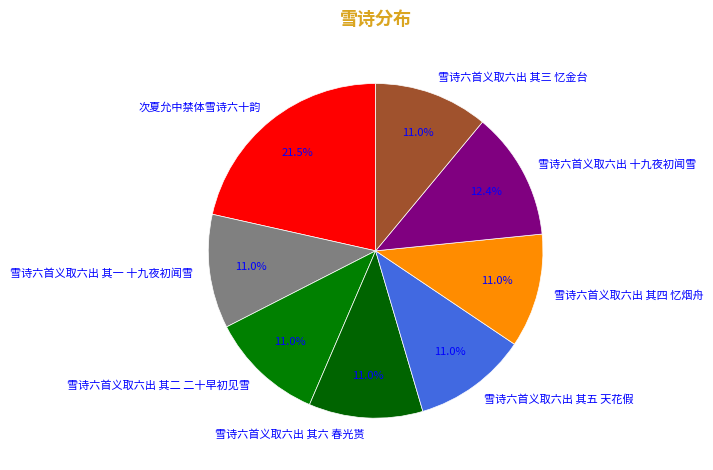

Which has a higher value, 次夏允中禁体雪诗六十韵 or 雪诗六首义取六出 其一 十九夜初闻雪?

次夏允中禁体雪诗六十韵